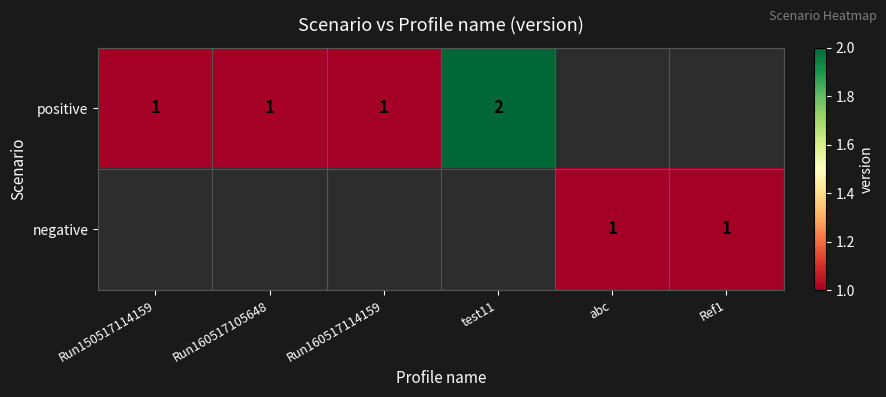

True or false: positive has a value of 1 at Run160517114159.

True